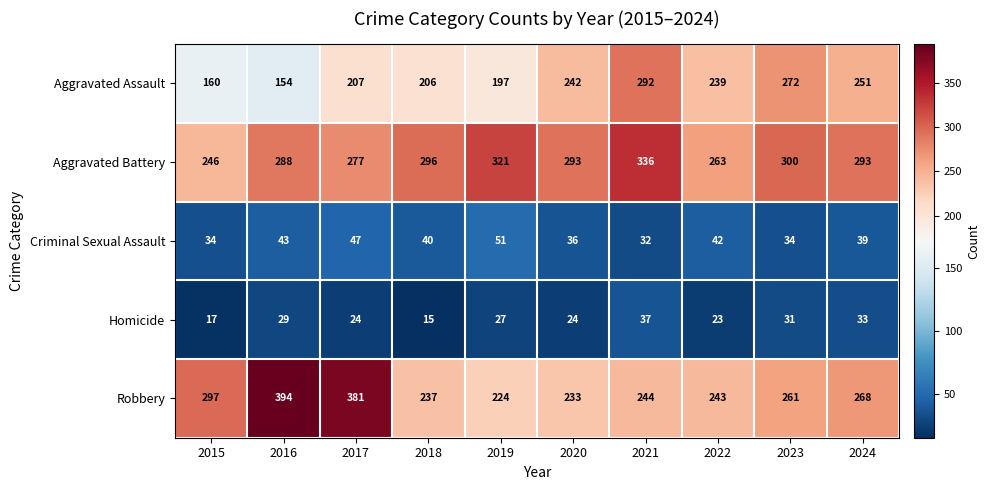

Which series has the largest total across all categories?

Aggravated Battery